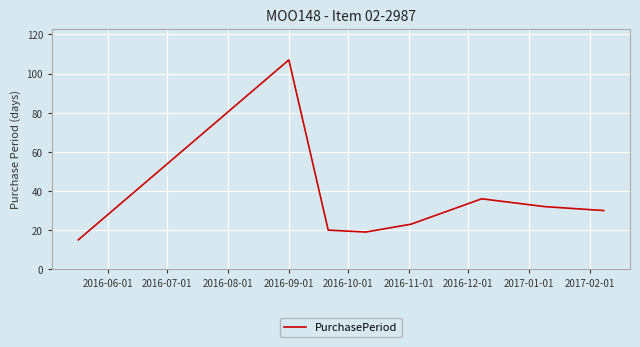

What is the average value?

35